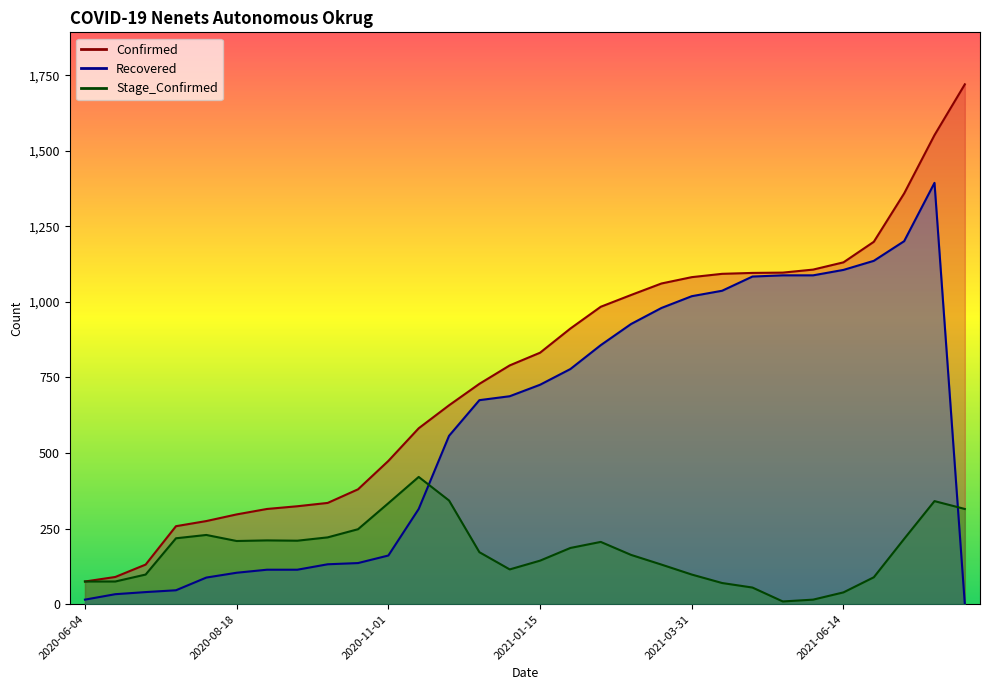

The value of Stage_Confirmed at 2021-08-12 is 315. True or false?

True